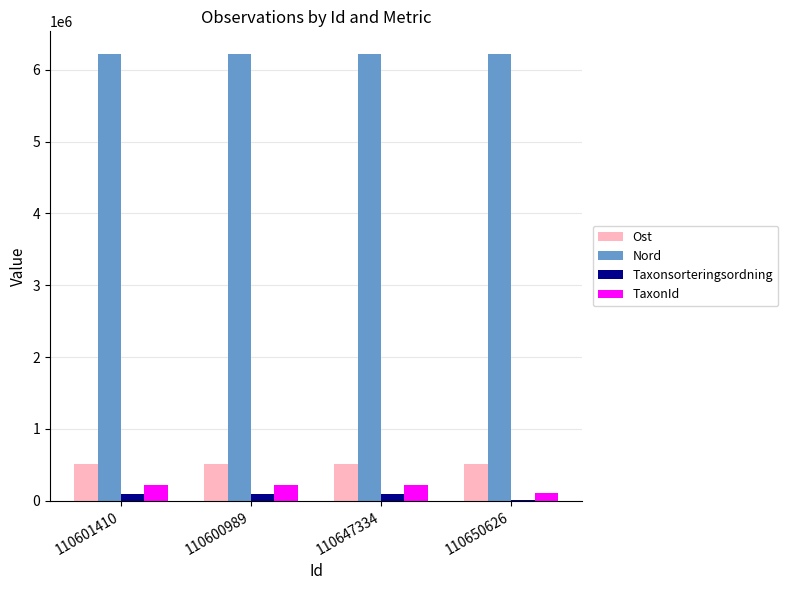

Are the bars horizontal?

No